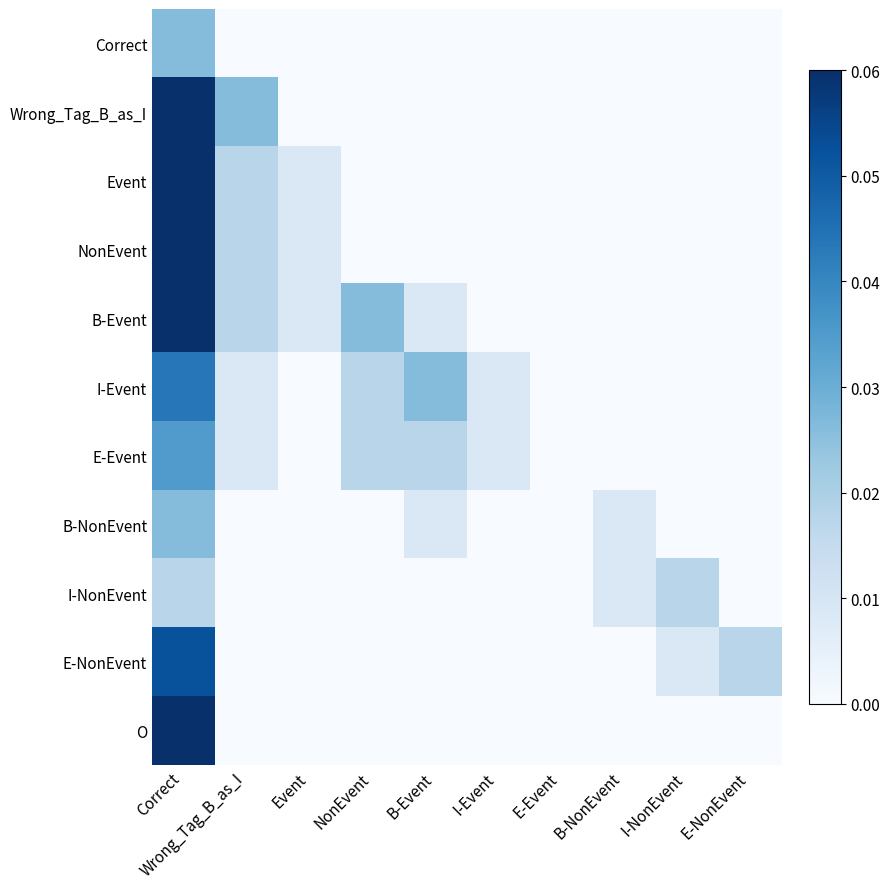

Reading left to right, what are all the values shown in this chart?

Correct: Correct=0.0	Wrong_Tag_B_as_I=0.0	Event=0.0	NonEvent=0.0	B-Event=0.0	I-Event=0.0	E-Event=0.0	B-NonEvent=0.0	I-NonEvent=0.0	E-NonEvent=0.0
Wrong_Tag_B_as_I: Correct=0.2	Wrong_Tag_B_as_I=0.0	Event=0.0	NonEvent=0.0	B-Event=0.0	I-Event=0.0	E-Event=0.0	B-NonEvent=0.0	I-NonEvent=0.0	E-NonEvent=0.0
Event: Correct=0.1	Wrong_Tag_B_as_I=0.0	Event=0.0	NonEvent=0.0	B-Event=0.0	I-Event=0.0	E-Event=0.0	B-NonEvent=0.0	I-NonEvent=0.0	E-NonEvent=0.0
NonEvent: Correct=0.1	Wrong_Tag_B_as_I=0.0	Event=0.0	NonEvent=0.0	B-Event=0.0	I-Event=0.0	E-Event=0.0	B-NonEvent=0.0	I-NonEvent=0.0	E-NonEvent=0.0
B-Event: Correct=0.1	Wrong_Tag_B_as_I=0.0	Event=0.0	NonEvent=0.0	B-Event=0.0	I-Event=0.0	E-Event=0.0	B-NonEvent=0.0	I-NonEvent=0.0	E-NonEvent=0.0
I-Event: Correct=0.0	Wrong_Tag_B_as_I=0.0	Event=0.0	NonEvent=0.0	B-Event=0.0	I-Event=0.0	E-Event=0.0	B-NonEvent=0.0	I-NonEvent=0.0	E-NonEvent=0.0
E-Event: Correct=0.0	Wrong_Tag_B_as_I=0.0	Event=0.0	NonEvent=0.0	B-Event=0.0	I-Event=0.0	E-Event=0.0	B-NonEvent=0.0	I-NonEvent=0.0	E-NonEvent=0.0
B-NonEvent: Correct=0.0	Wrong_Tag_B_as_I=0.0	Event=0.0	NonEvent=0.0	B-Event=0.0	I-Event=0.0	E-Event=0.0	B-NonEvent=0.0	I-NonEvent=0.0	E-NonEvent=0.0
I-NonEvent: Correct=0.0	Wrong_Tag_B_as_I=0.0	Event=0.0	NonEvent=0.0	B-Event=0.0	I-Event=0.0	E-Event=0.0	B-NonEvent=0.0	I-NonEvent=0.0	E-NonEvent=0.0
E-NonEvent: Correct=0.1	Wrong_Tag_B_as_I=0.0	Event=0.0	NonEvent=0.0	B-Event=0.0	I-Event=0.0	E-Event=0.0	B-NonEvent=0.0	I-NonEvent=0.0	E-NonEvent=0.0
O: Correct=0.1	Wrong_Tag_B_as_I=0.0	Event=0.0	NonEvent=0.0	B-Event=0.0	I-Event=0.0	E-Event=0.0	B-NonEvent=0.0	I-NonEvent=0.0	E-NonEvent=0.0